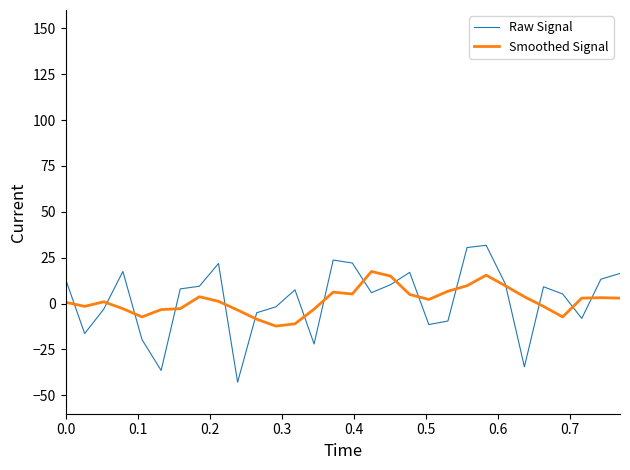

What is the smallest value displayed?

-42.8